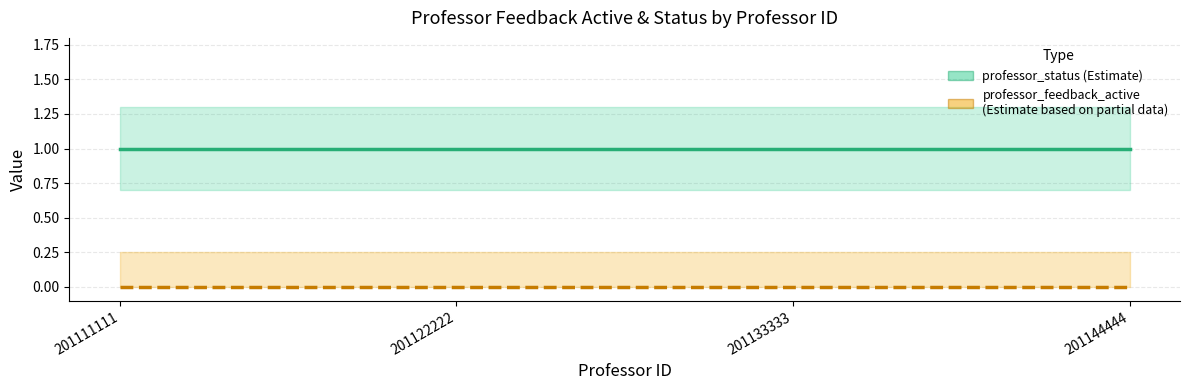

Reading left to right, extract all data points from this chart.

professor_status: 1	1	1	1
professor_feedback_active: 0	0	0	0